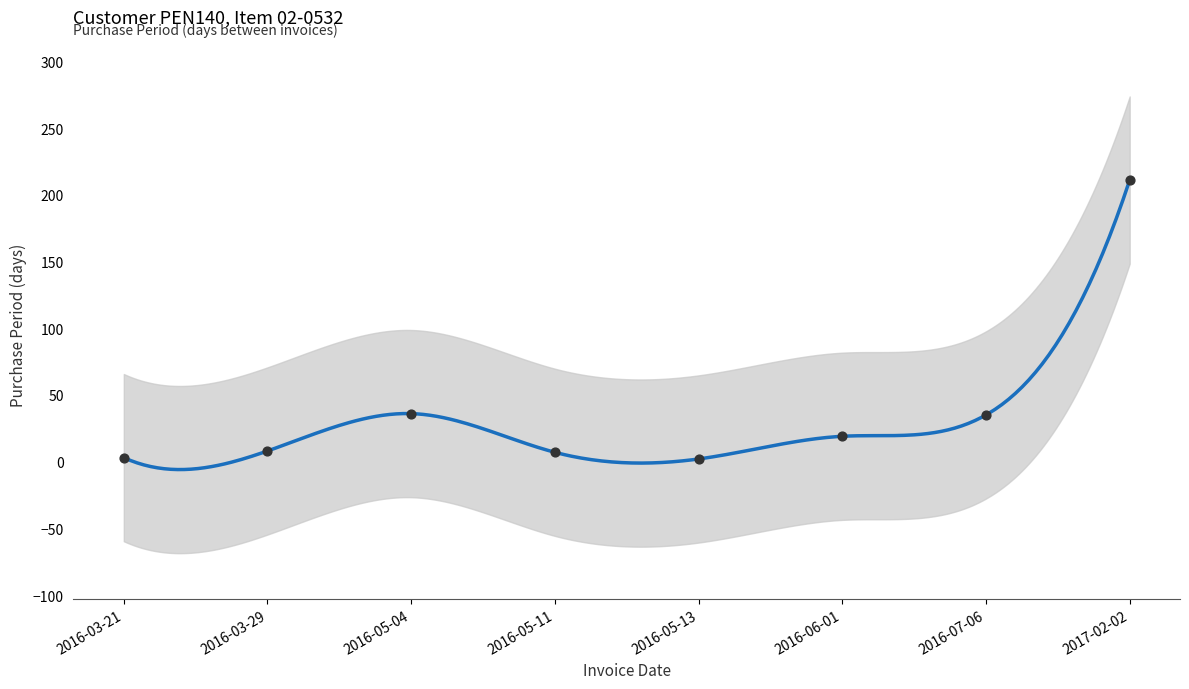

Between 2016-03-21 and 2016-05-04, which is larger?

2016-05-04